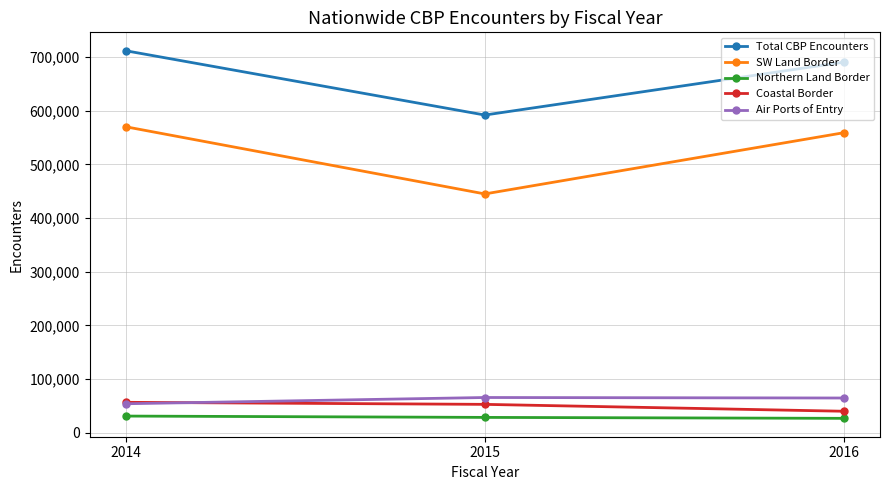

How many data points in Northern Land Border are less than 28540?

1